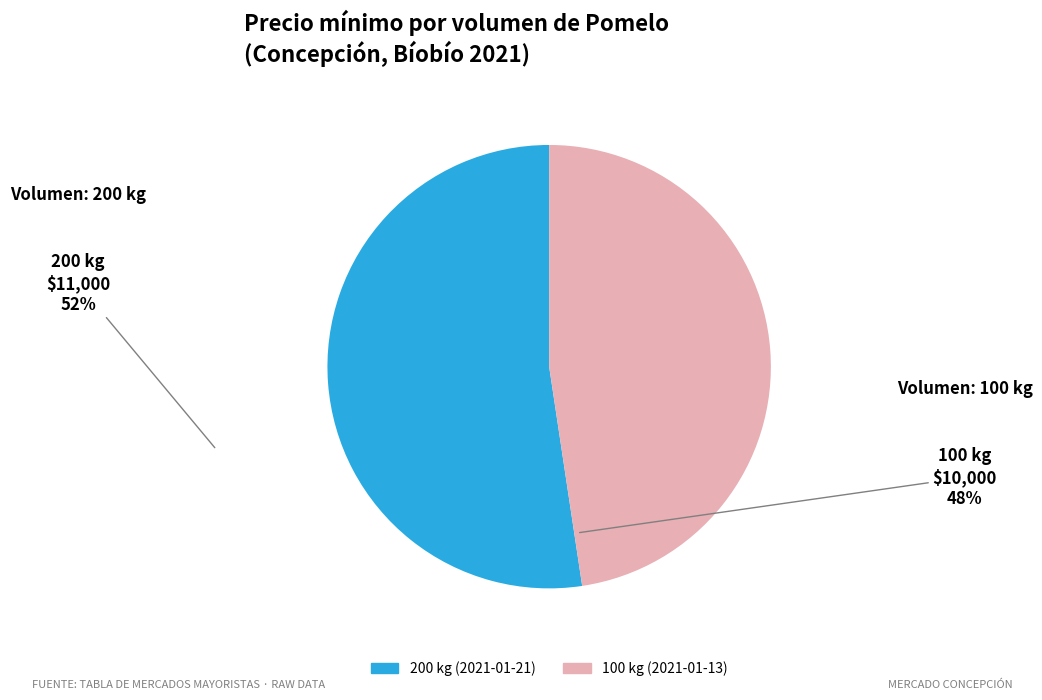

Which has a higher value, 200 kg (2021-01-21) or 100 kg (2021-01-13)?

200 kg (2021-01-21)